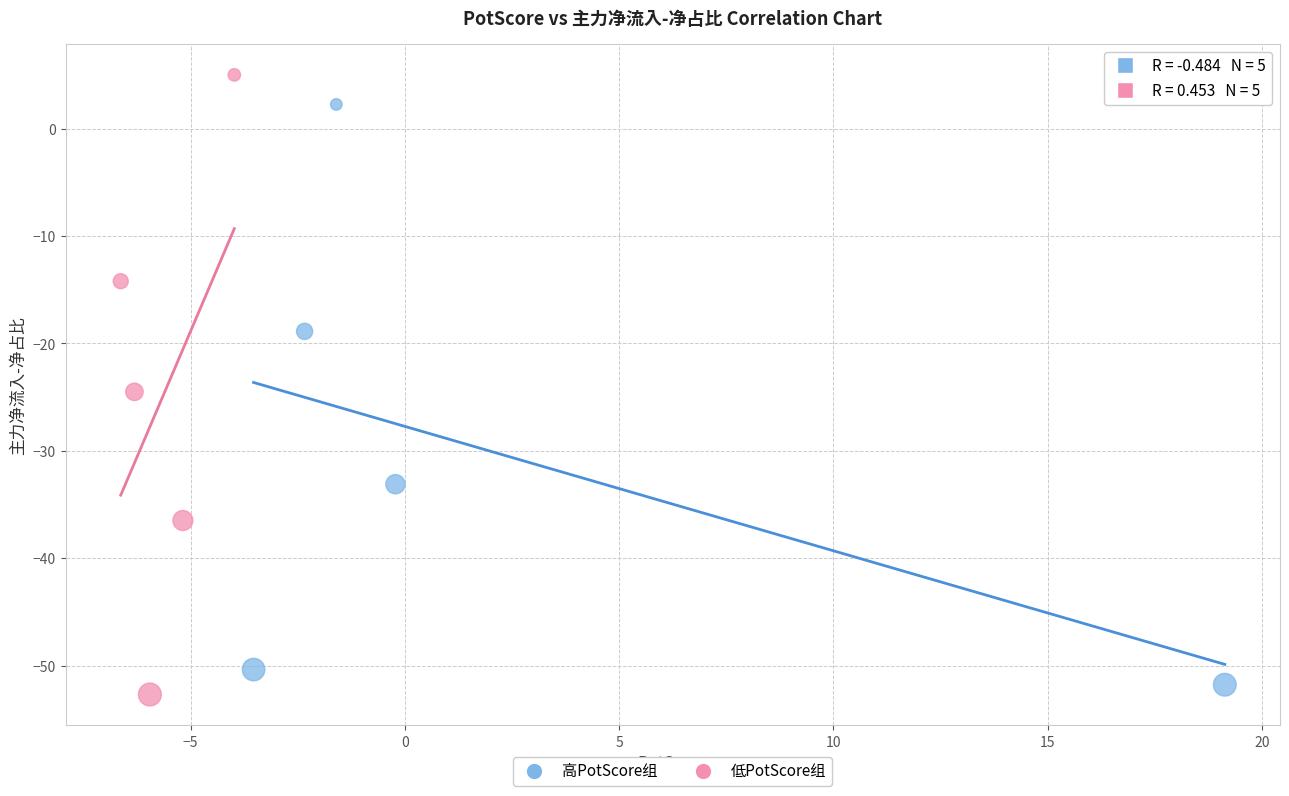

Which series contains the lowest Y value?

低PotScore组